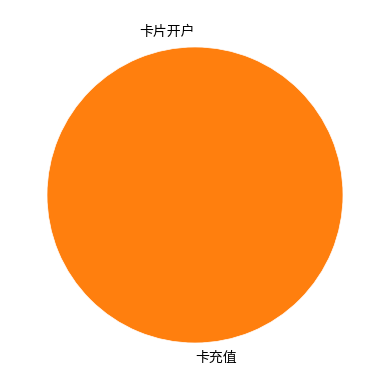

To the nearest percent, what is the average slice percentage?

50%